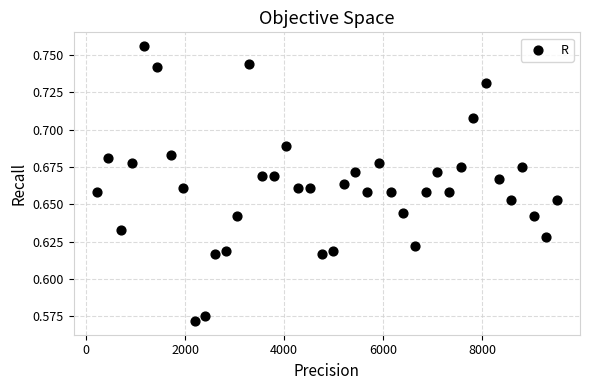

What is the range of X values (max minus min)?

9292.0